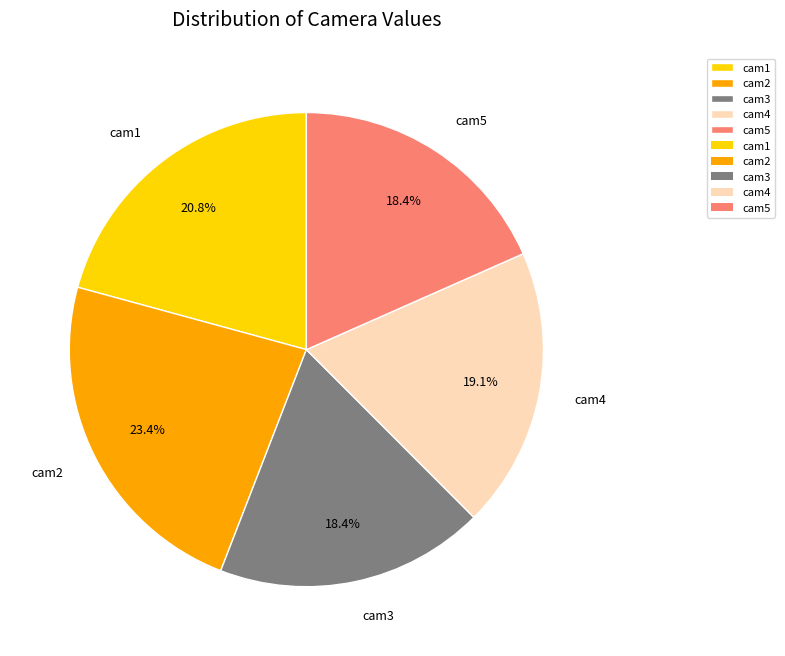

The cam2 slice represents 11% of the pie. True or false?

False